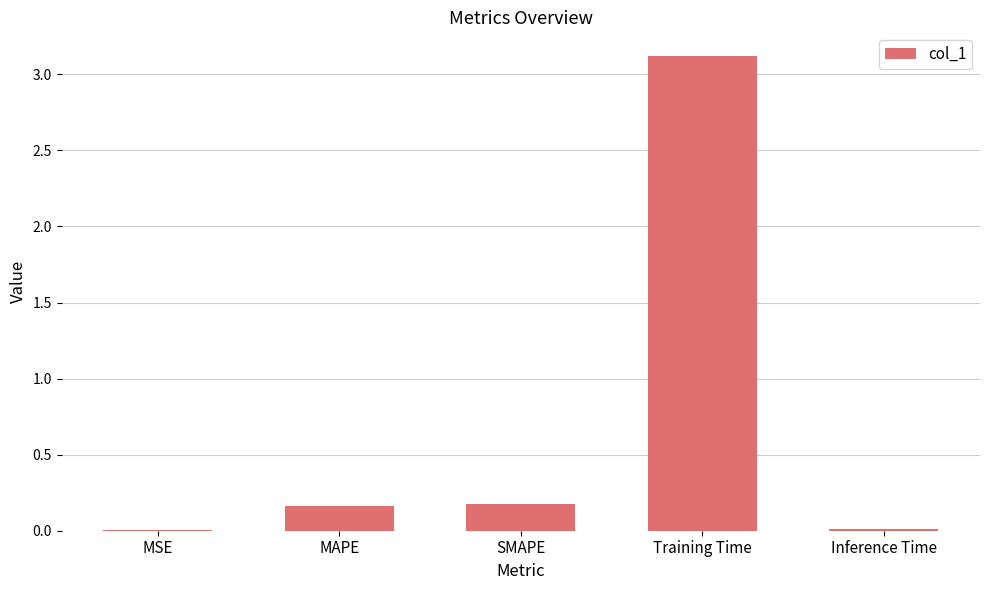

What is the sum of all values?

3.5